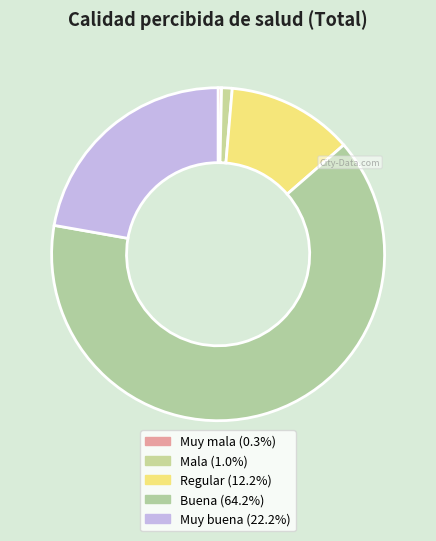

Rank the categories by value from lowest to highest.

Muy mala, Mala, Regular, Muy buena, Buena